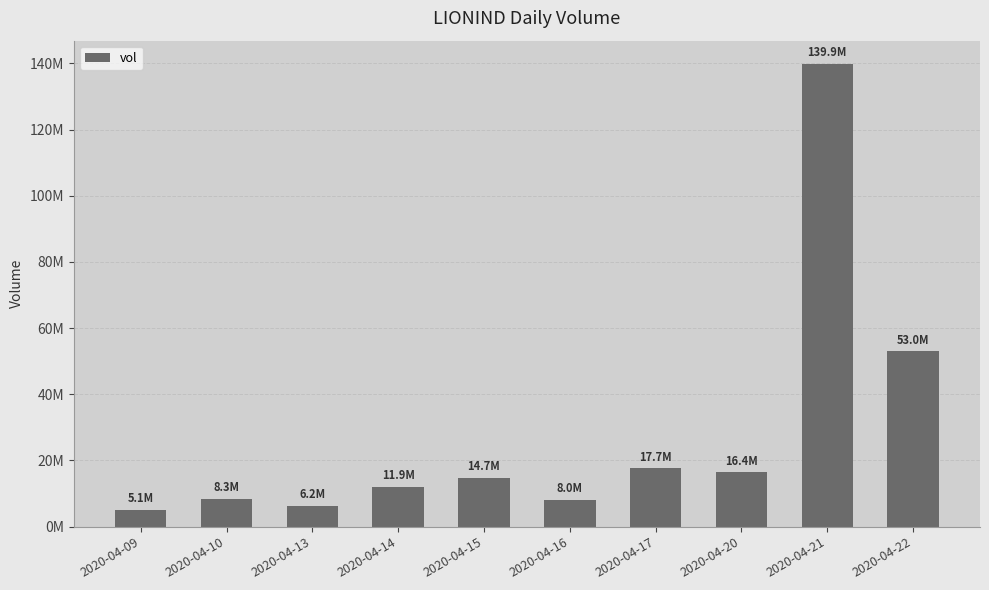

At which category does the chart reach its peak across all series?

2020-04-21